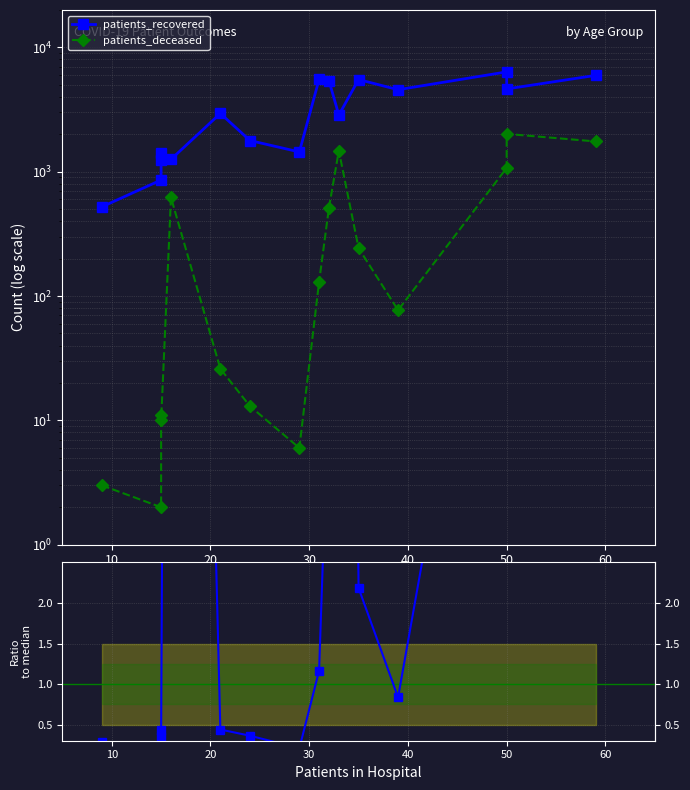

True or false: patients_deceased and ratio (deceased/recovered) intersect in this chart.

False